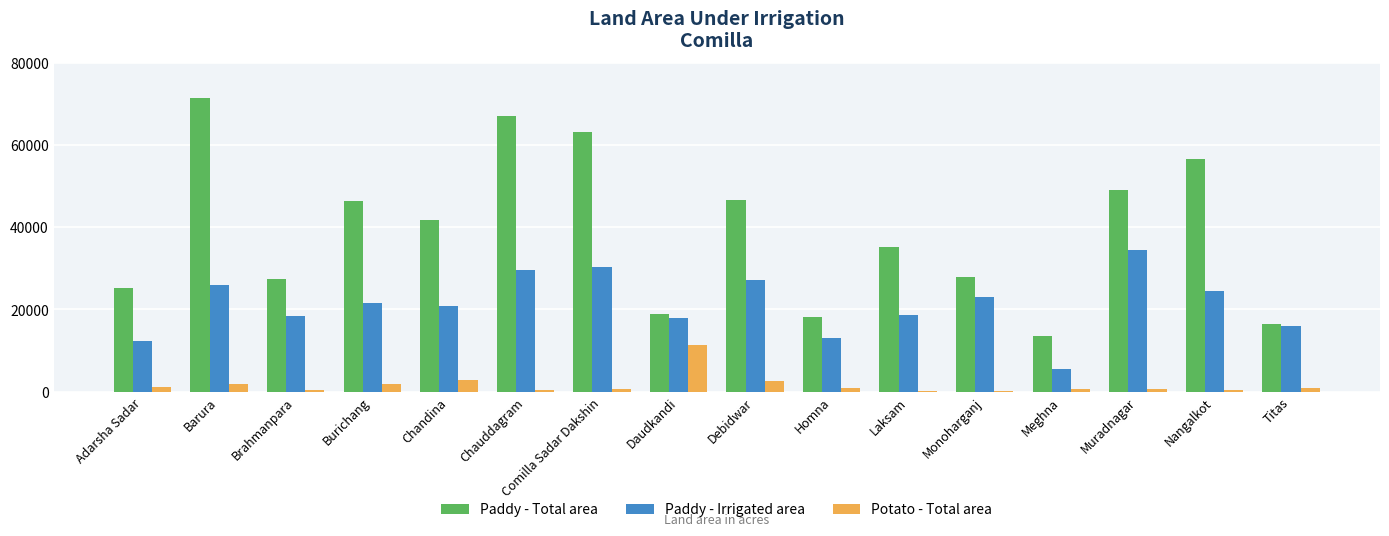

Between Laksam and Nangalkot, which series saw the biggest shift?

Paddy - Total area